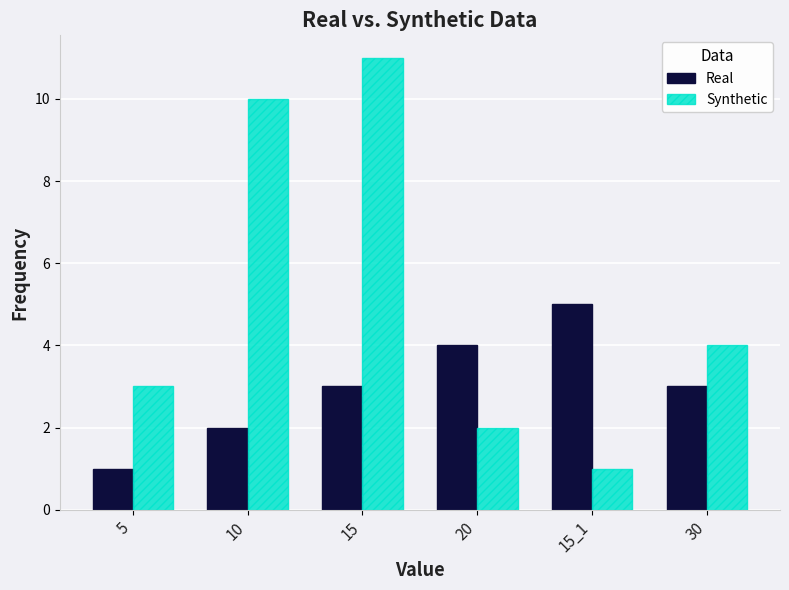

What is the maximum value for Real?

5